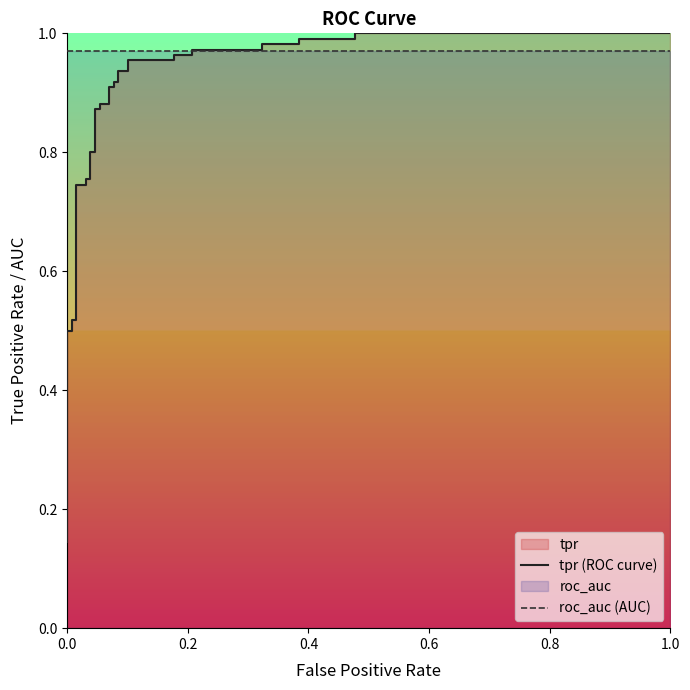

What is the value of the tpr (ROC curve) point at the 29th from the left?

1.0